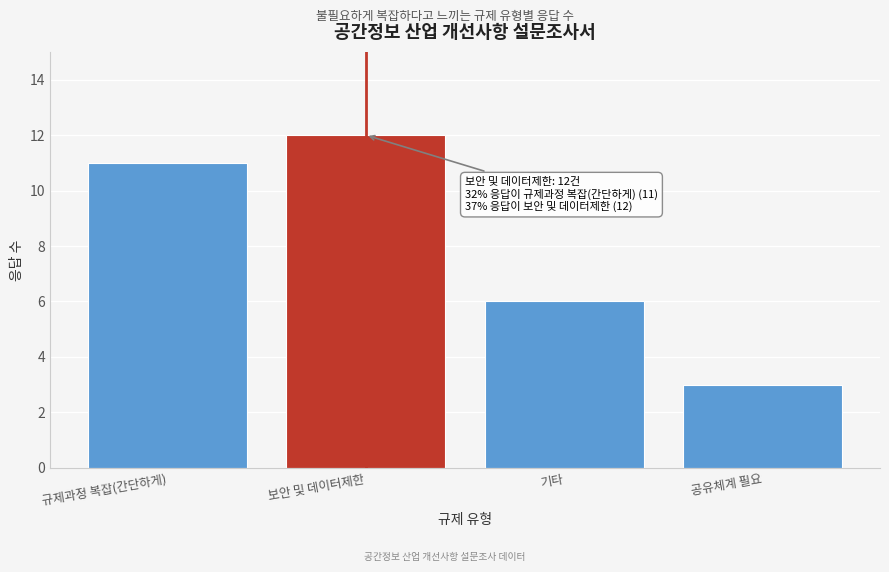

Reading right to left, what are all the values shown in this chart?

공유체계 필요=3	기타=6	보안 및 데이터제한=12	규제과정 복잡(간단하게)=11